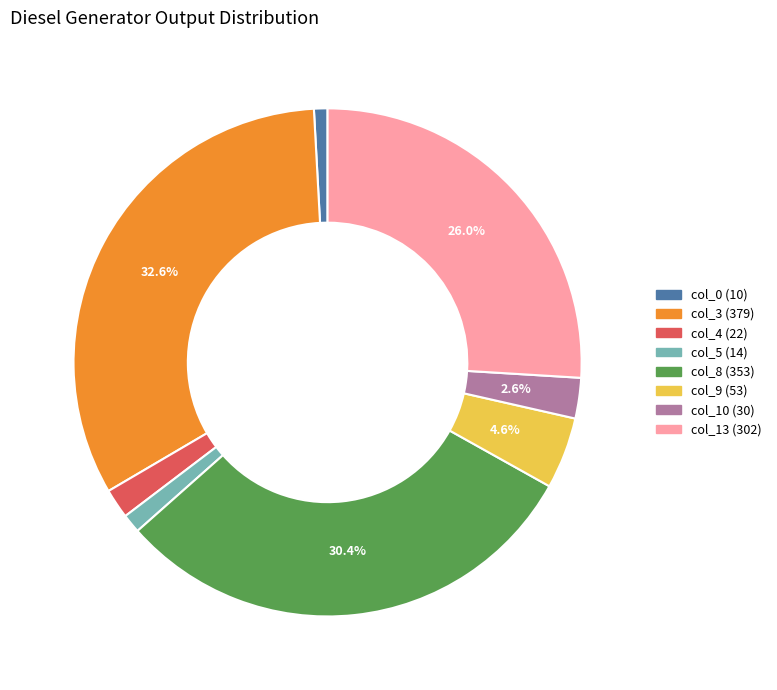

Is there a majority slice in this chart?

No